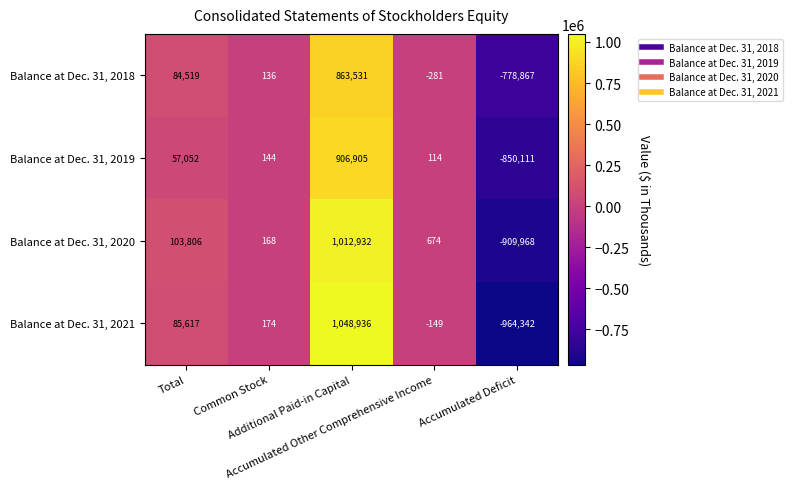

Which series has the widest spread of values?

Balance at Dec. 31, 2021